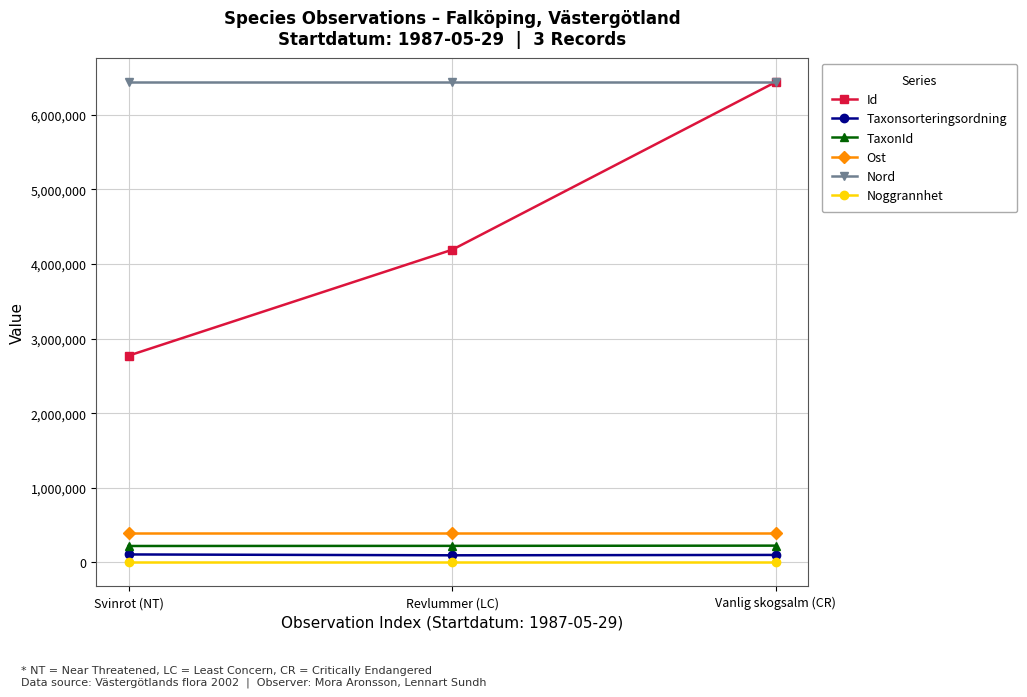

Which series changed the most between Svinrot (NT) and Vanlig skogsalm (CR)?

Id